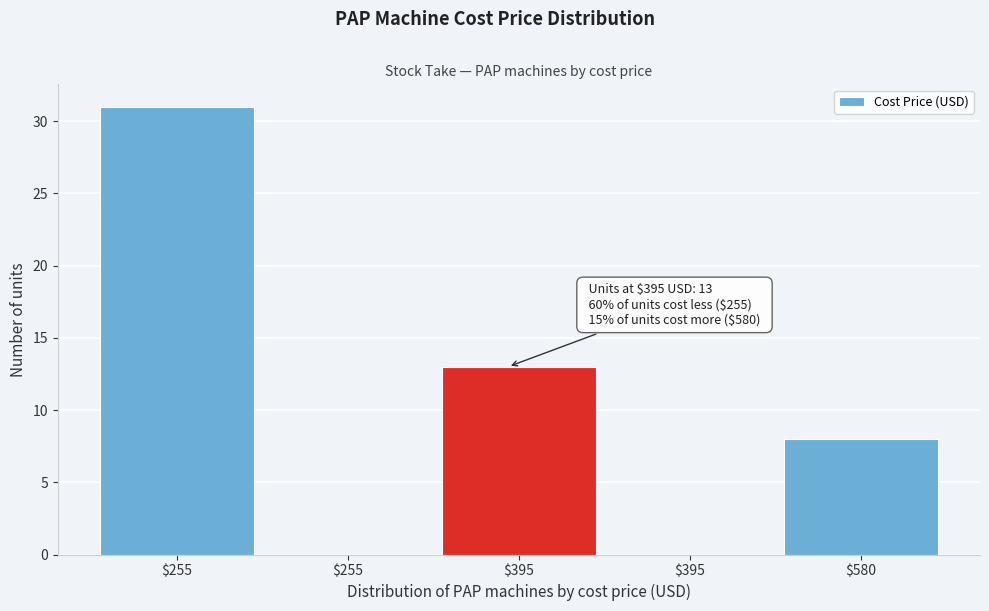

How many categories are shown in the chart?

5